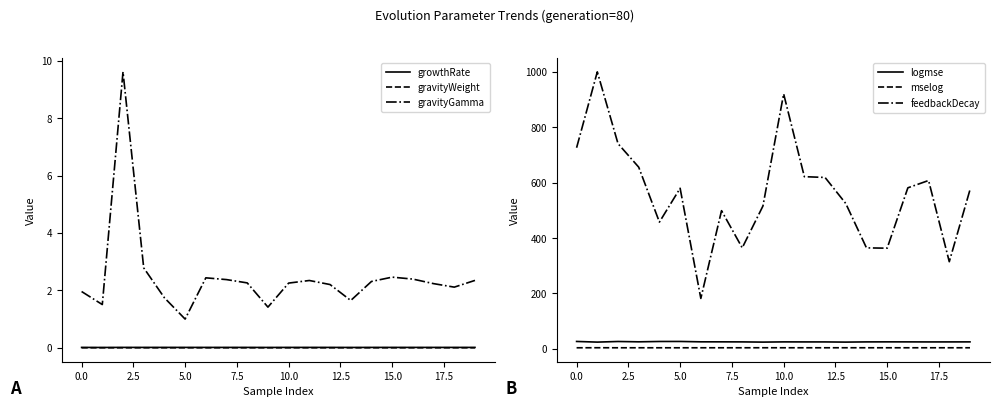

How many interior local peaks does the logmse series have?

4